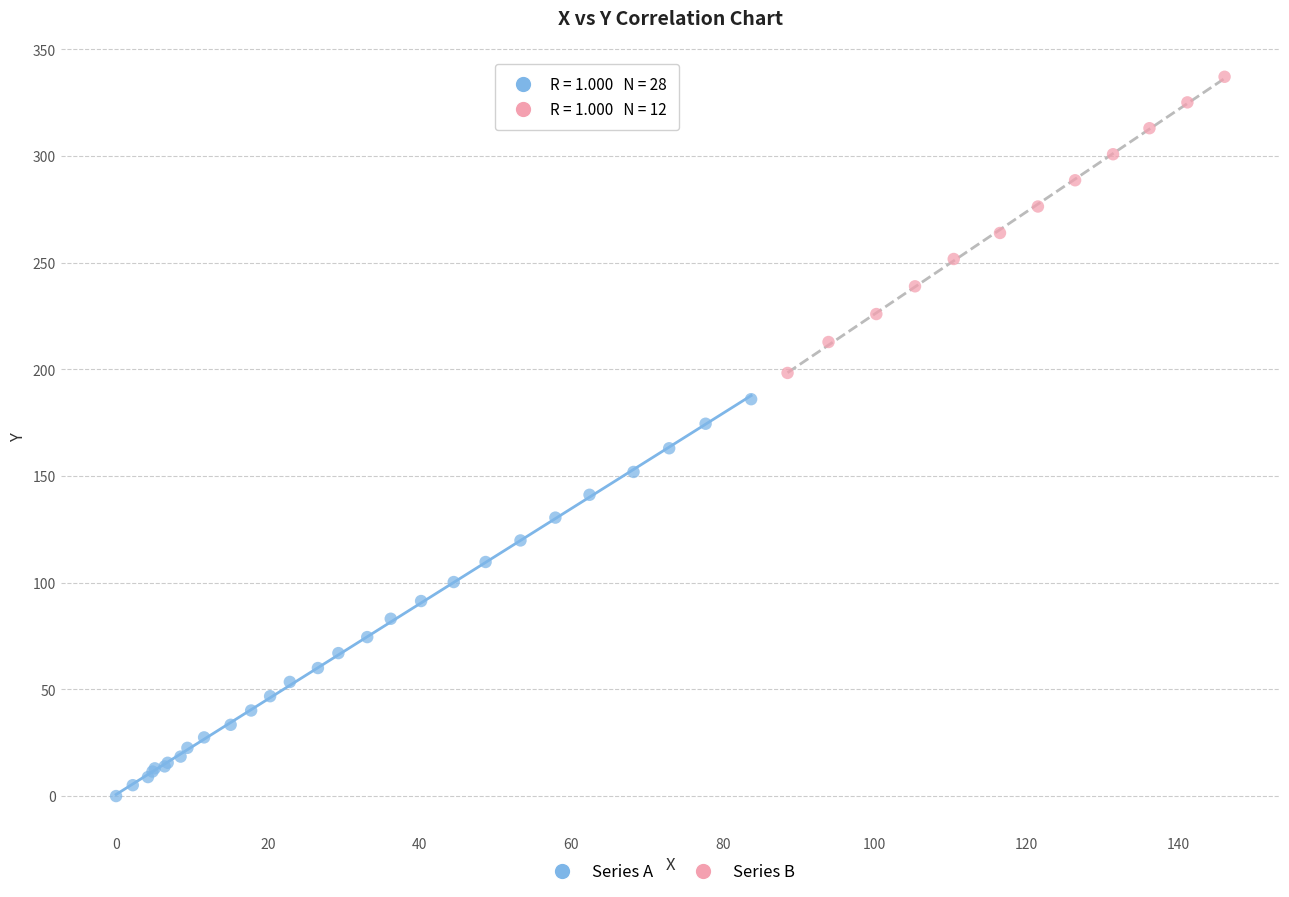

What are all the series names shown in the legend?

Series A, Series B